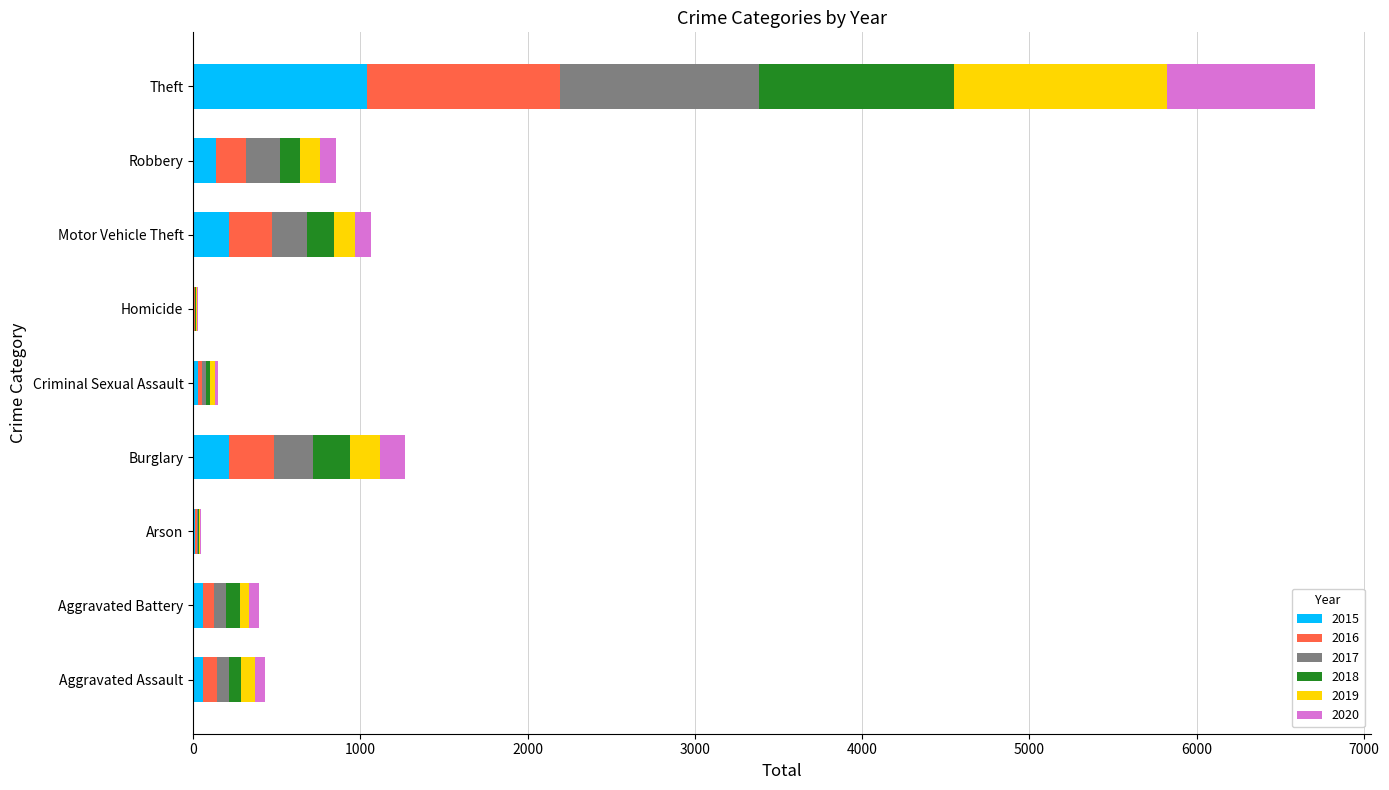

What is the total value across all series at Burglary?

1265